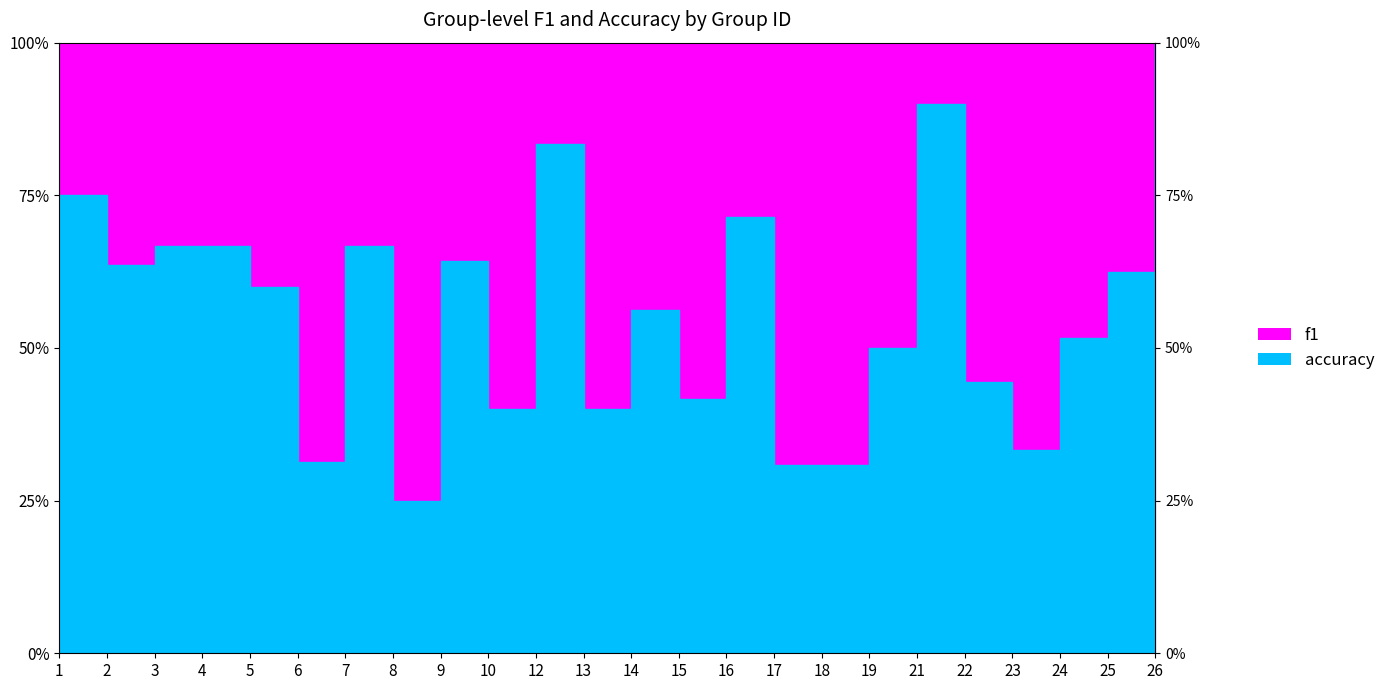

True or false: f1 and accuracy cross at least once.

True